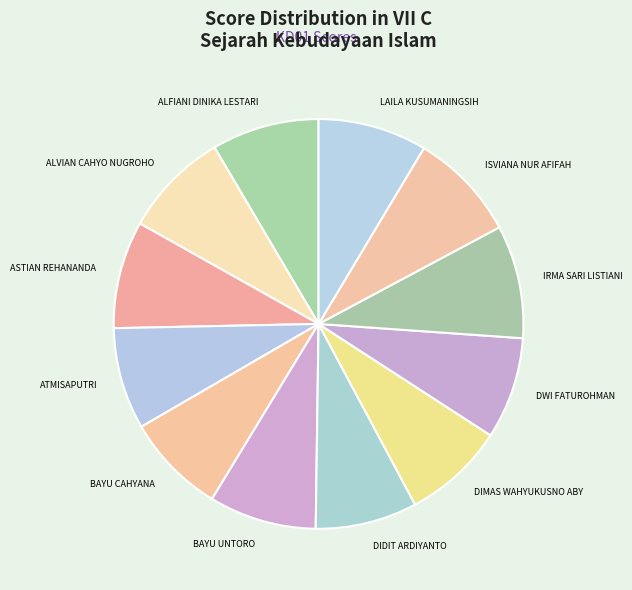

What is the ratio of the value at DWI FATUROHMAN to the value at ASTIAN REHANANDA?

0.9